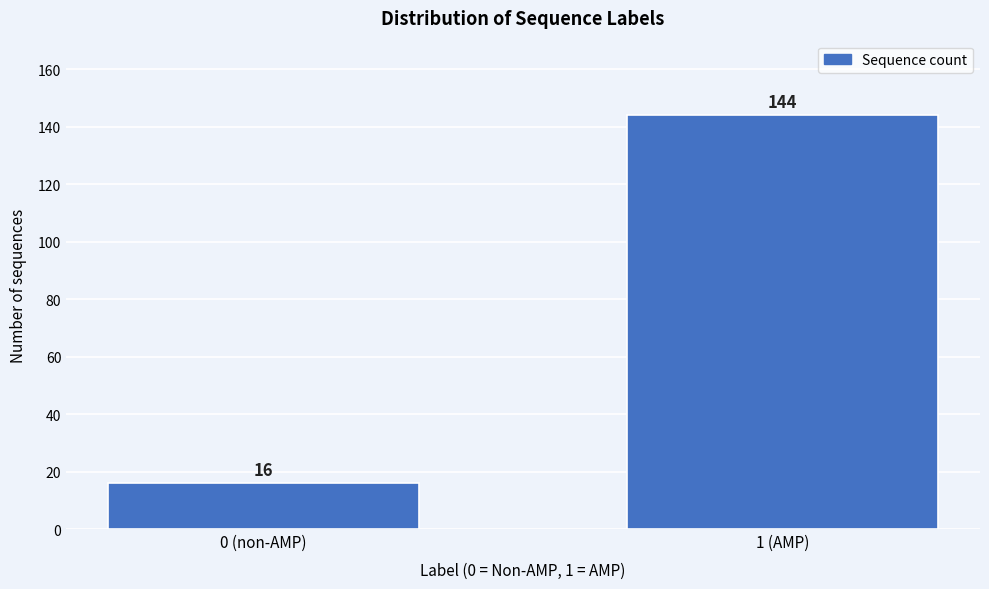

Reading left to right, list all the values displayed in this chart.

16	144